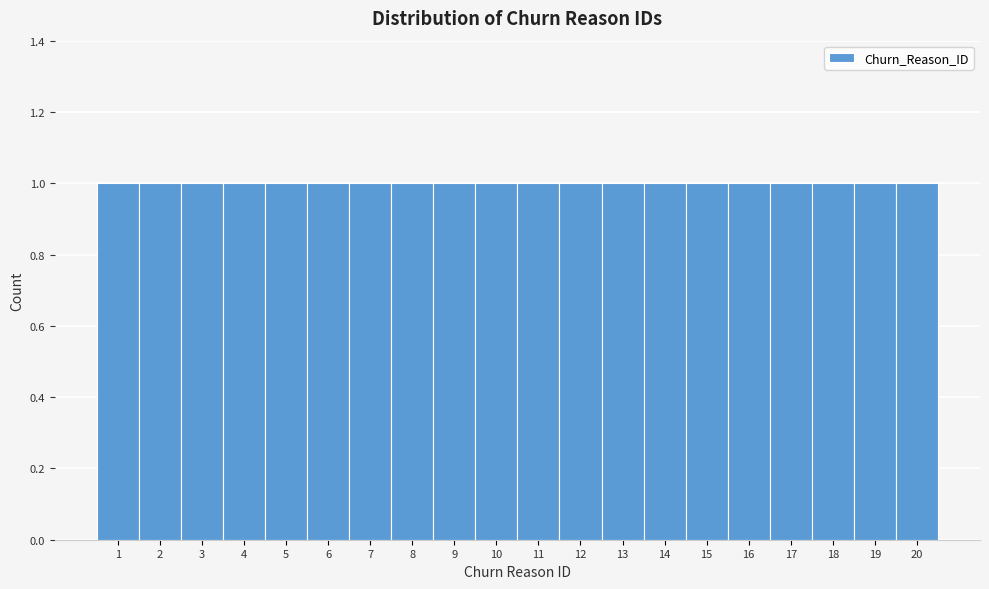

What is the height of the bar covering 14.5 to 15.5 on the x-axis? The values are not printed on the chart, so give them approximately, as read against the axis.

1